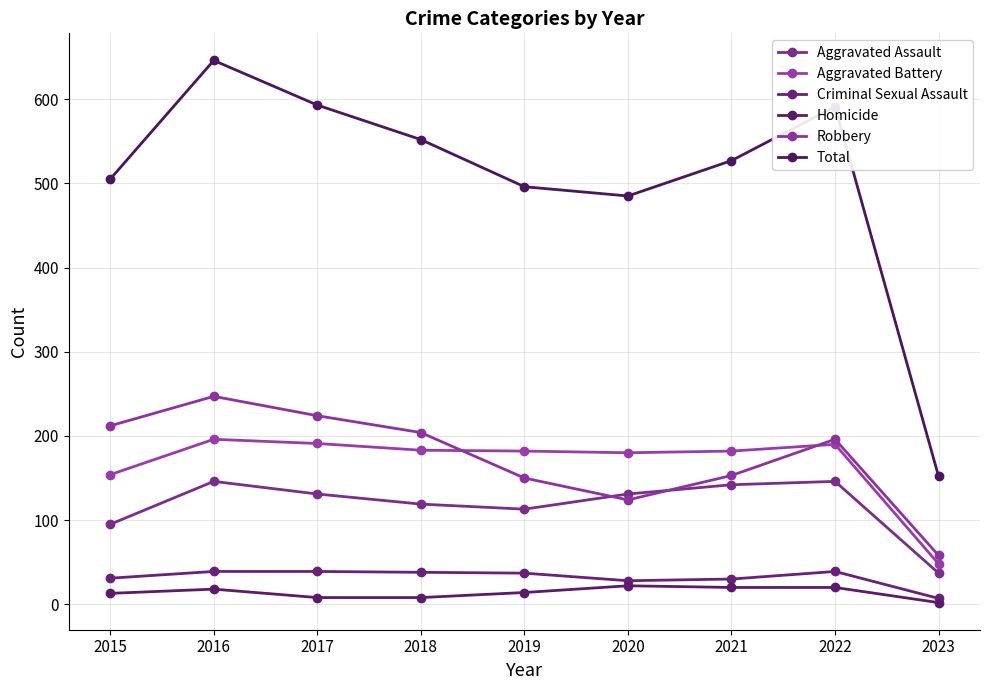

At which category does Aggravated Assault reach its first local valley?

2019